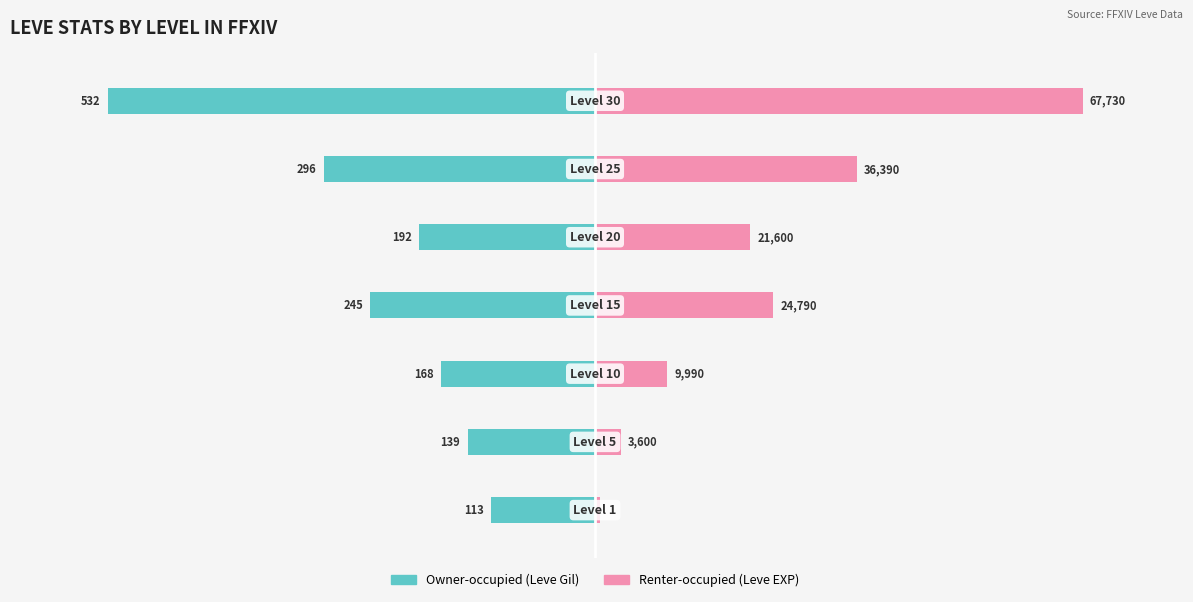

Rank the series by their average value, from lowest to highest.

Owner-occupied (Leve Gil), Renter-occupied (Leve EXP)